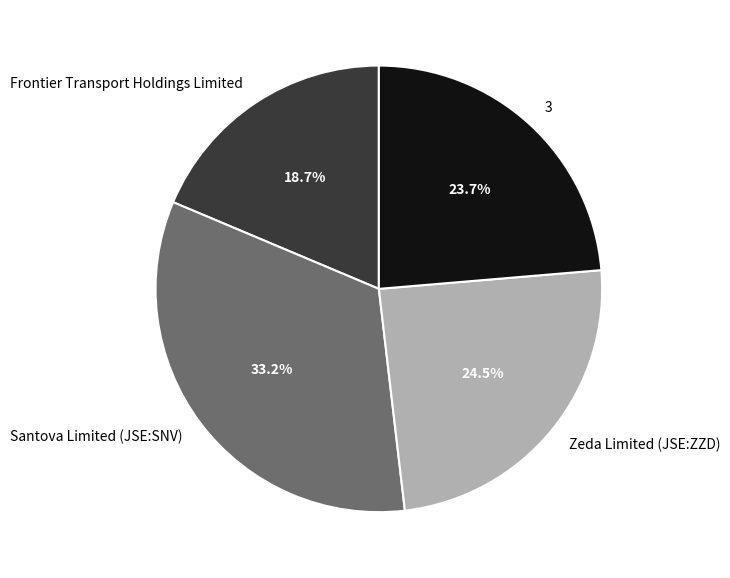

Which category has the smallest portion of the pie?

Frontier Transport Holdings Limited